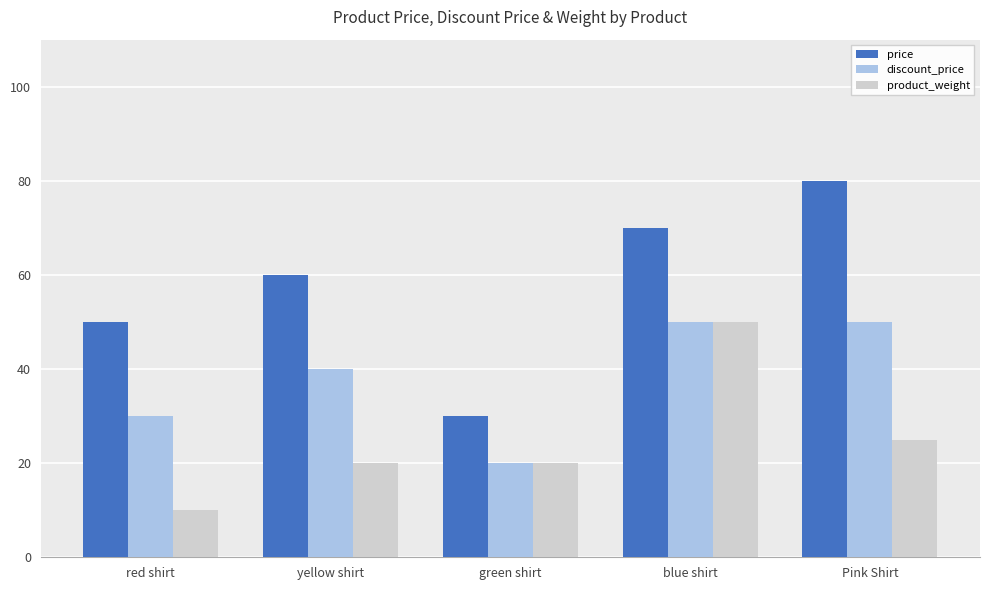

What position from the right is yellow shirt?

4